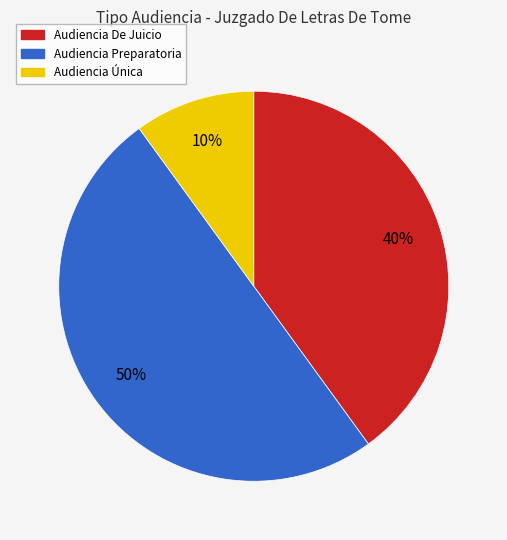

What is the ratio of the value at Audiencia Preparatoria to the value at Audiencia Única?

5.0